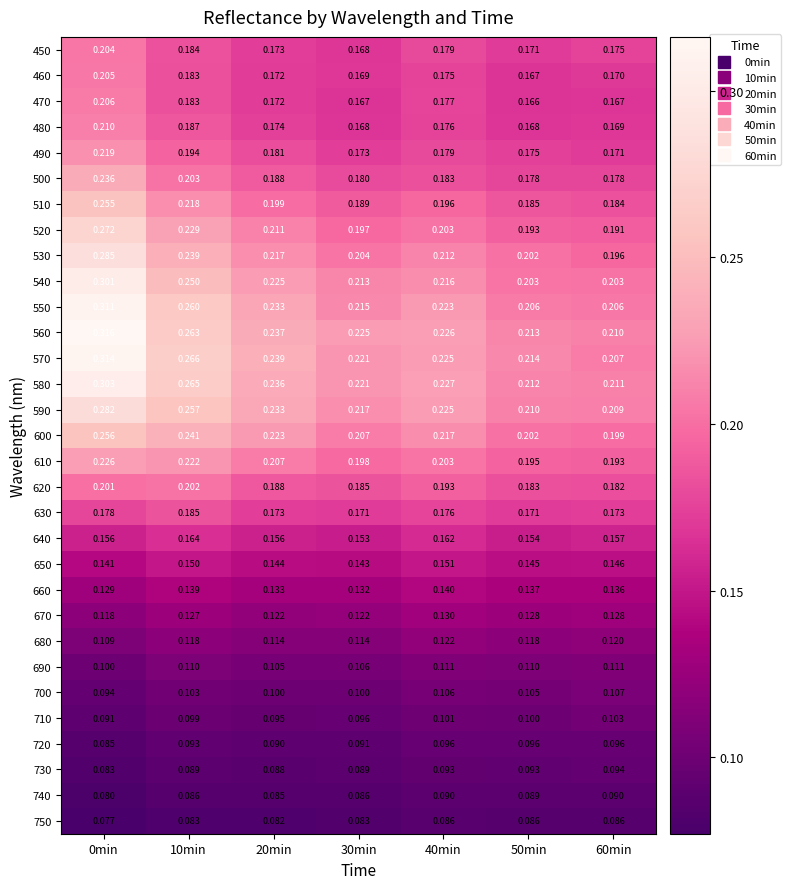

Is the value of 640 at 10min greater than the value of 650 at 40min?

Yes